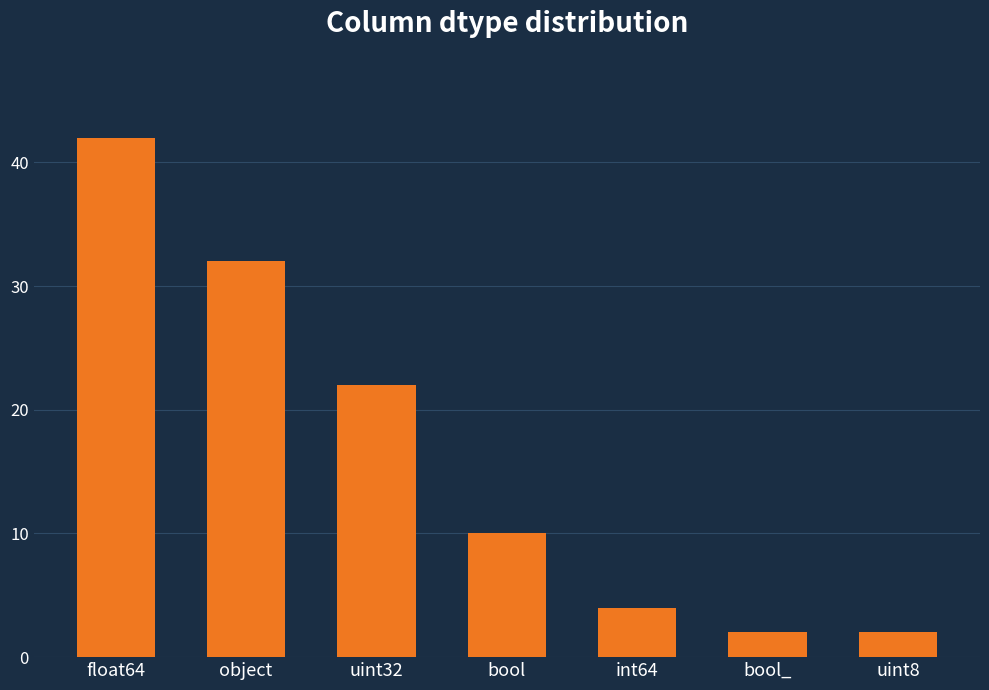

What is the label of the 2nd bar from the left?

object